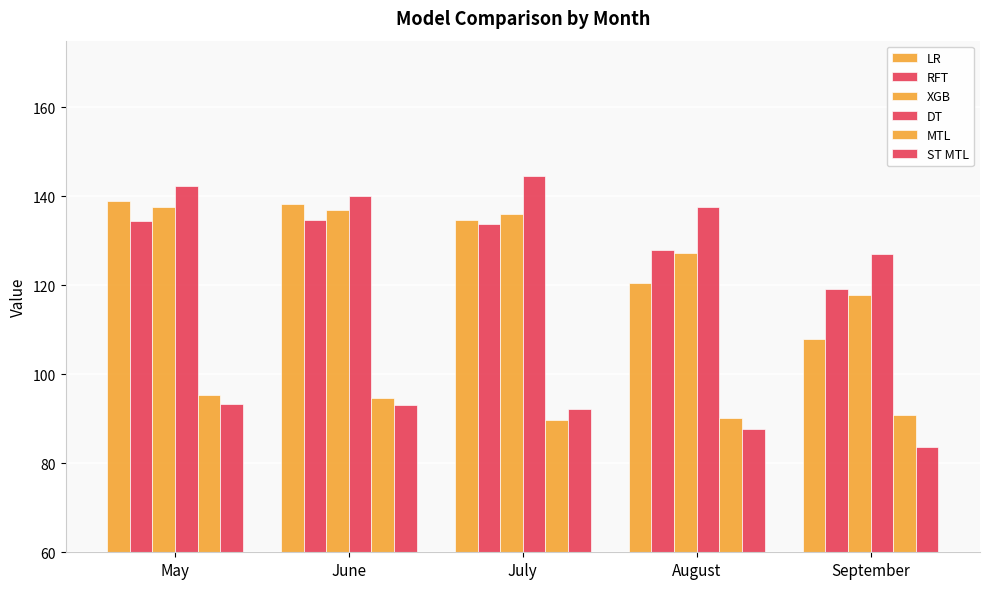

Does the chart contain stacked bars?

No